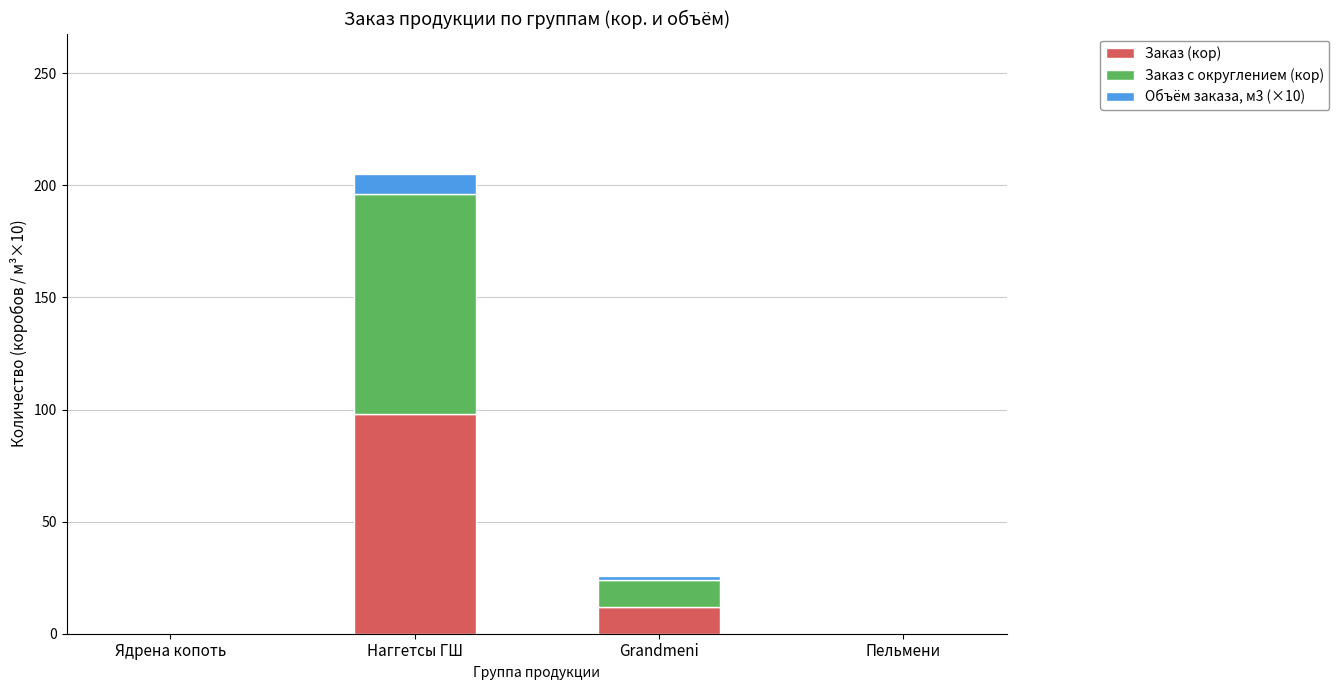

What is the total value across all series at Наггетсы ГШ?

205.2